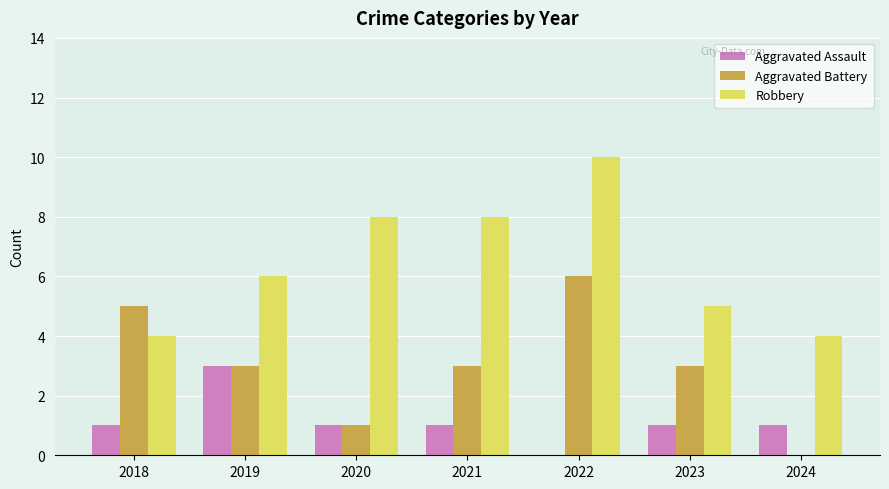

What is the sum of all Aggravated Battery values?

21